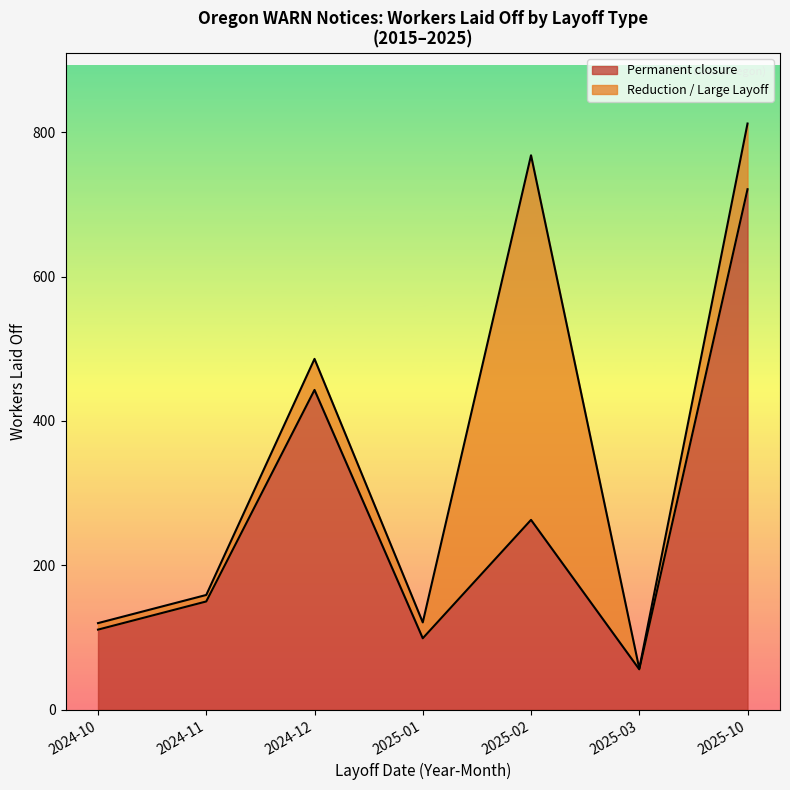

At which label does Permanent closure reach its minimum?

2025-03